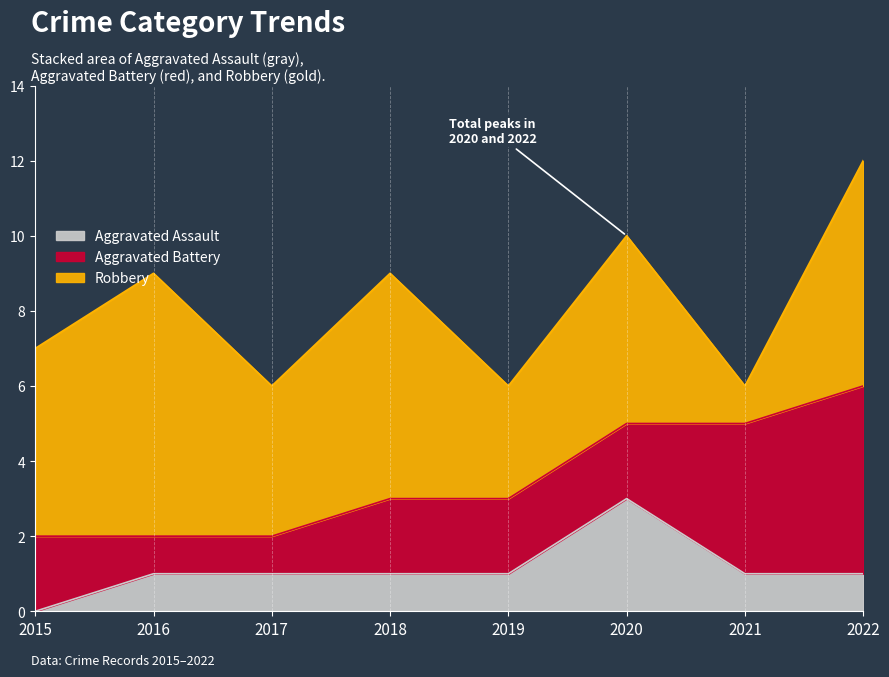

Which category has the highest value in the Aggravated Assault series?

2020